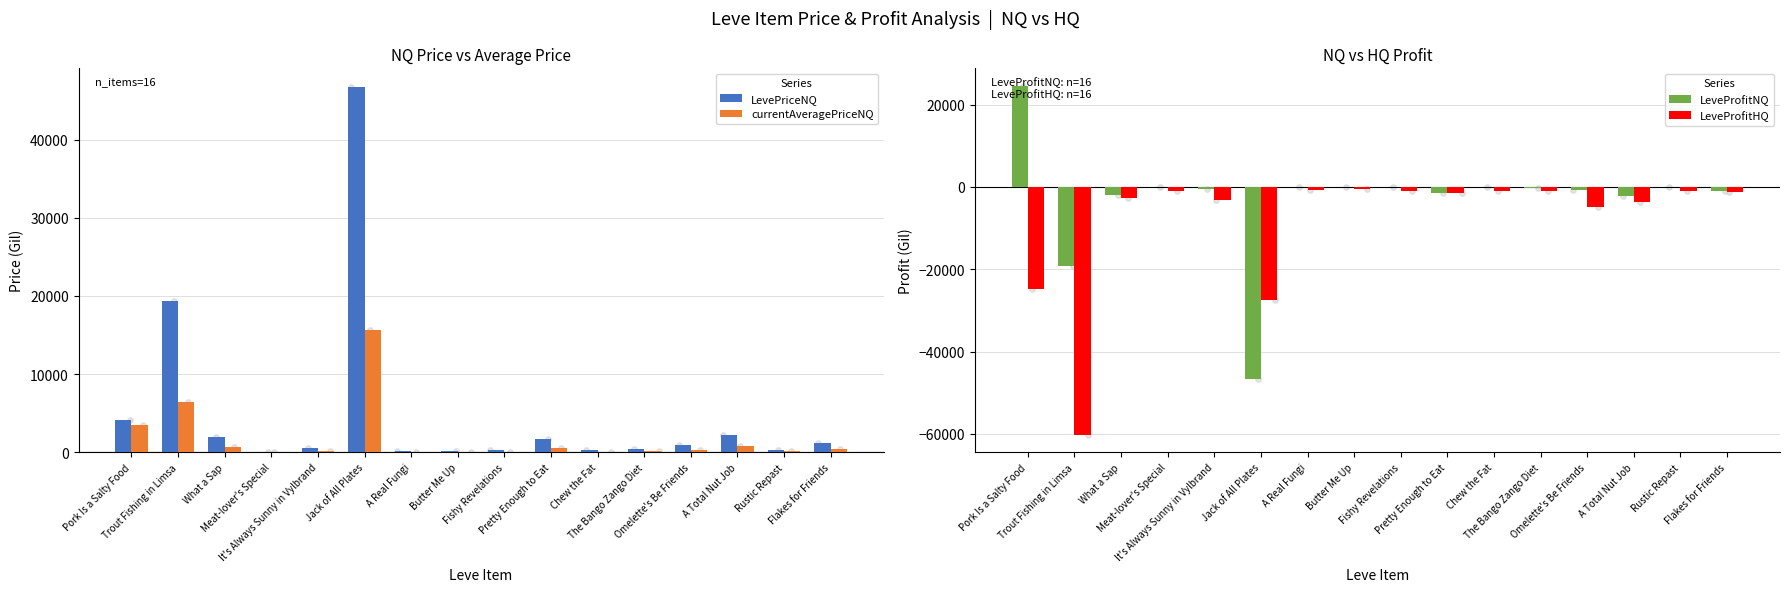

At how many categories does at least one series exceed -12117?

16